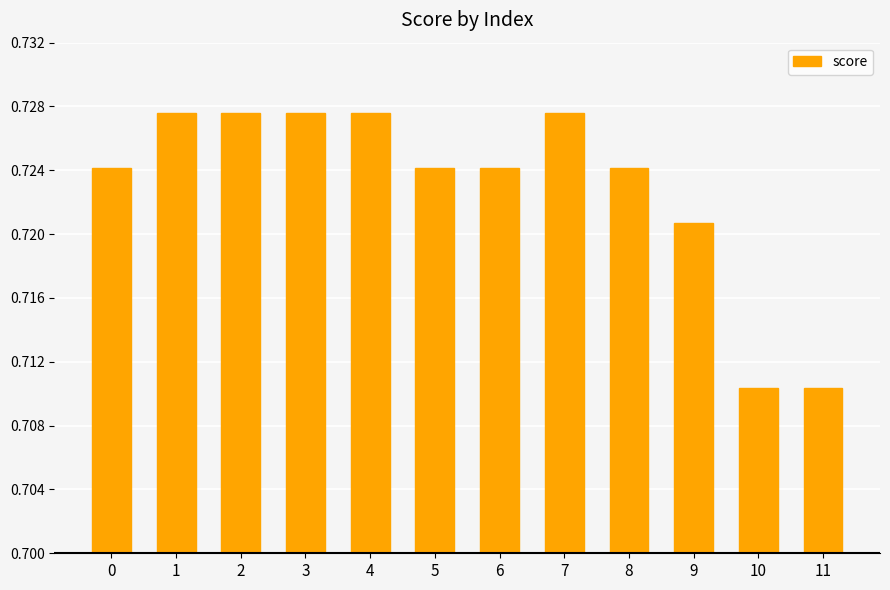

The value at 8 is 1.2. True or false?

False